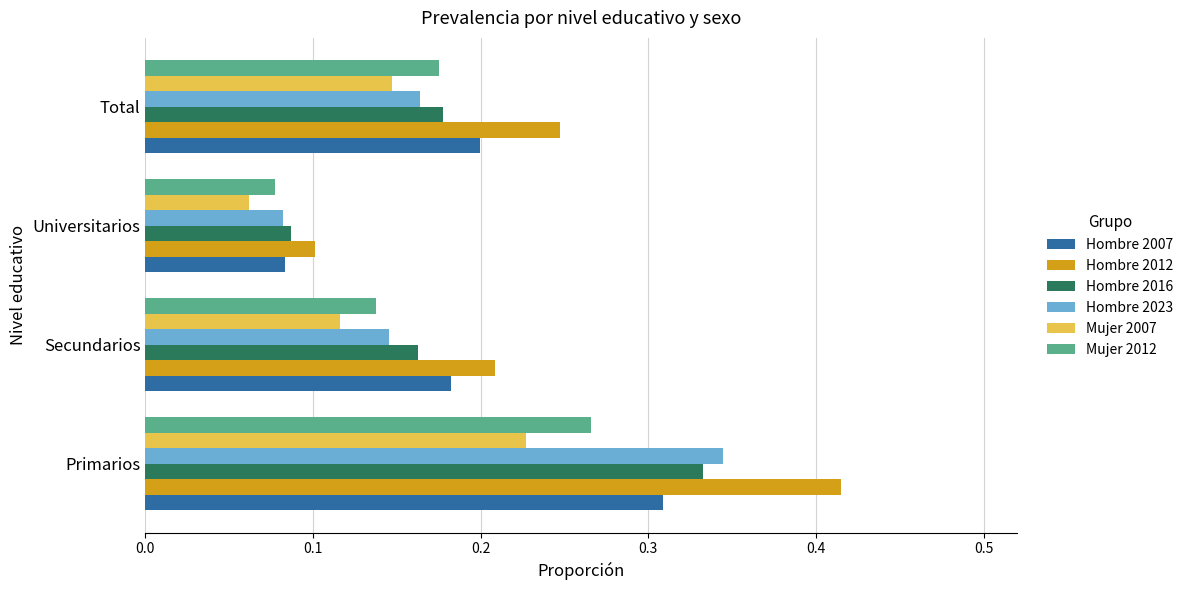

List the labels in order of Hombre 2016 value, largest first.

Primarios, Total, Secundarios, Universitarios